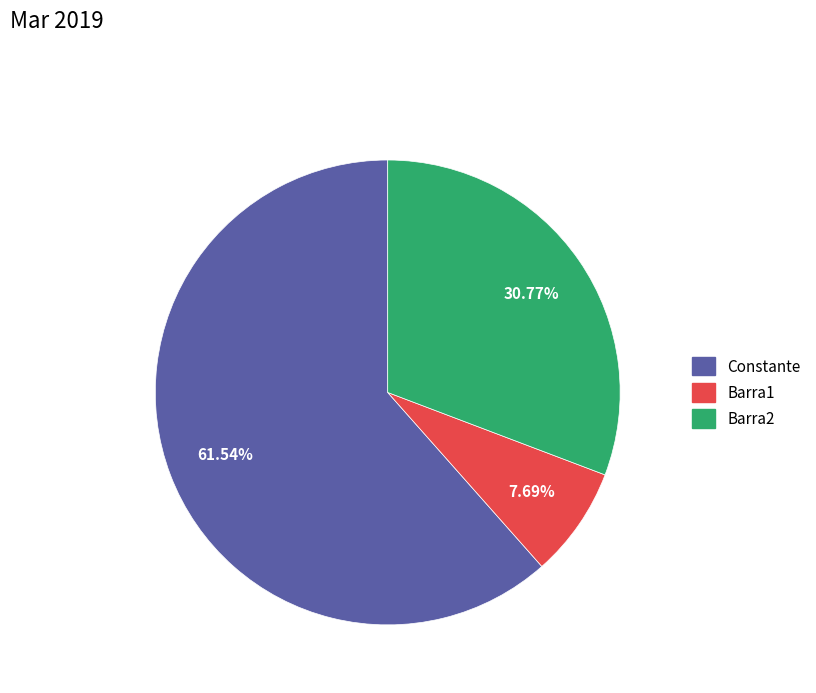

Combined, what portion of the pie is Constante and Barra1?

69.2%